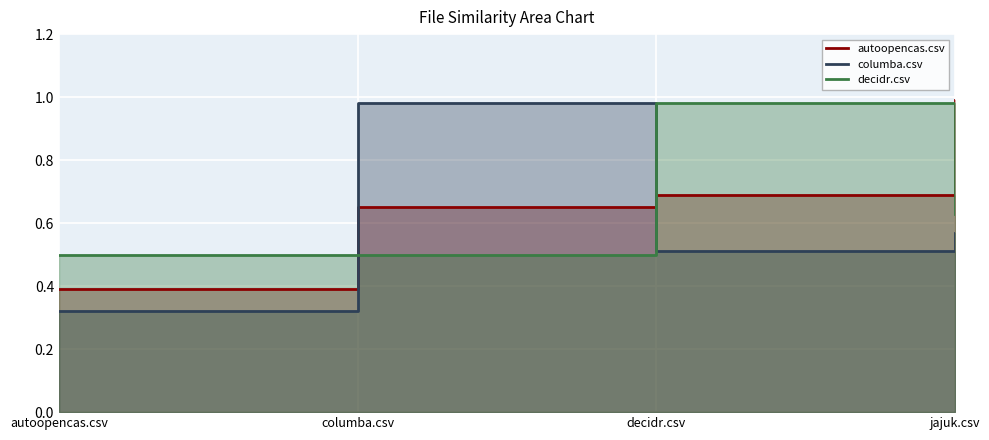

What is the value of the columba.csv point at the 4th from the left?

0.6